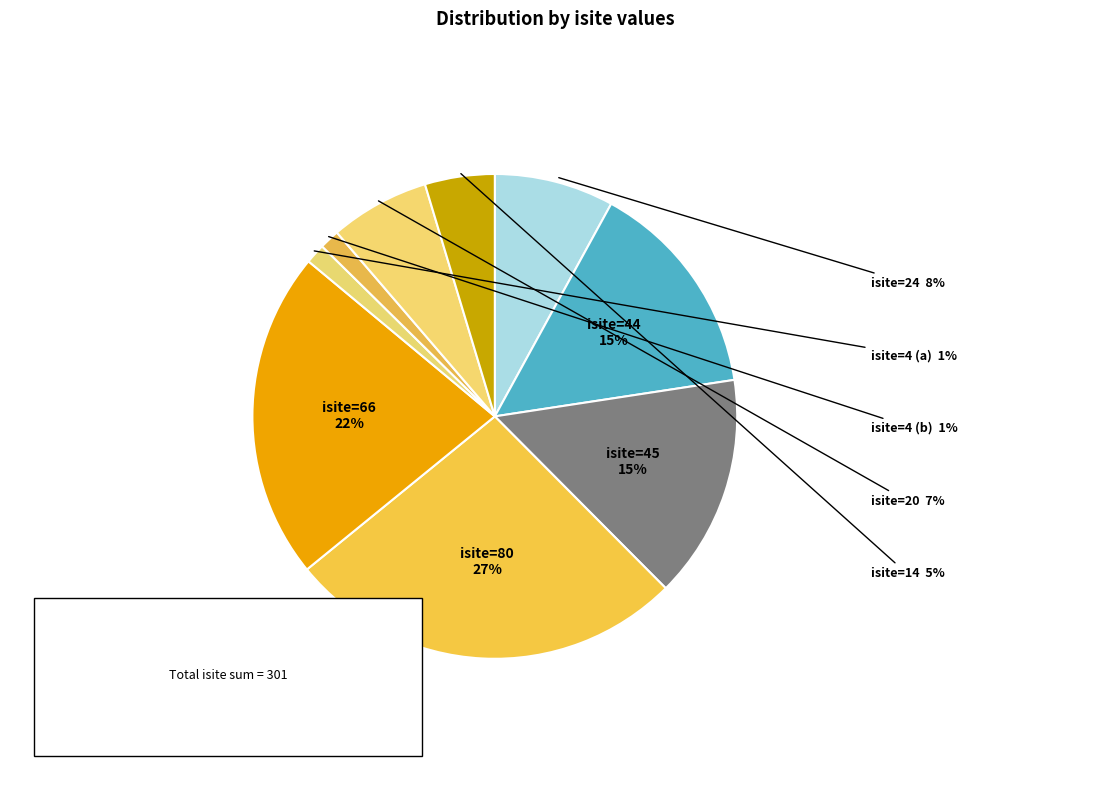

Is there any slice that represents more than half of the pie?

No